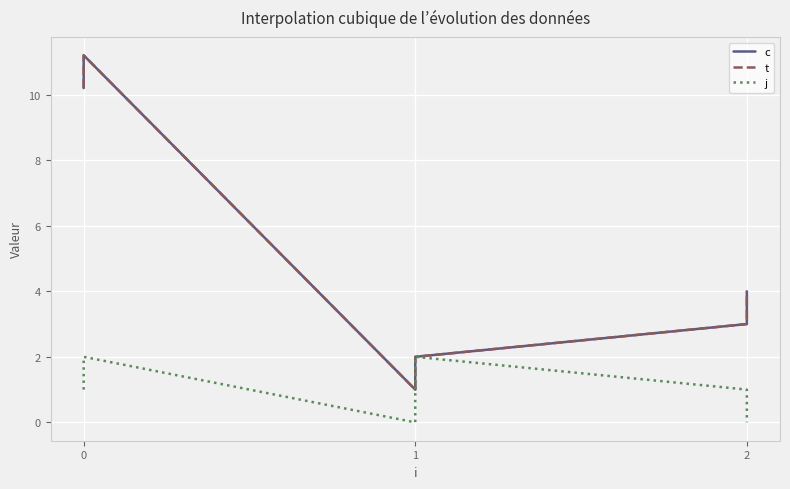

What is the total value across all series at 0?

24.4